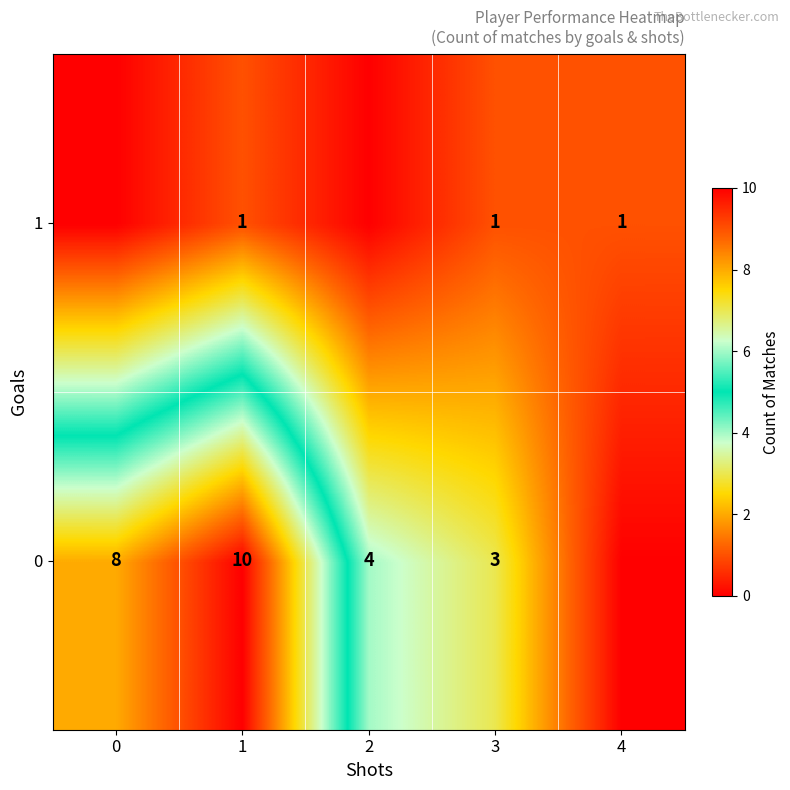

At which category is the sum across all series the highest?

1